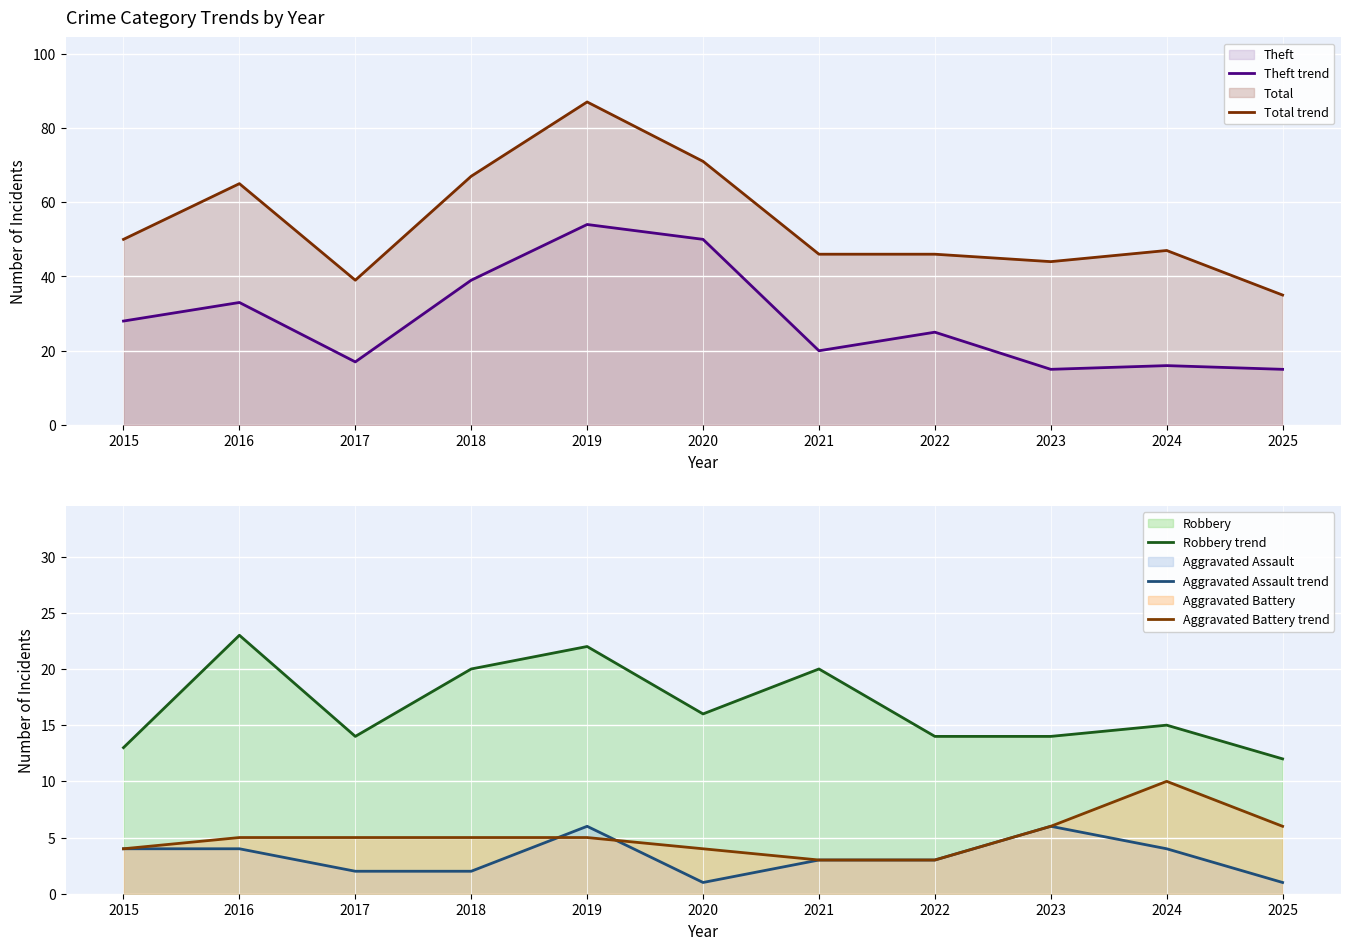

Reading left to right, list all the values displayed in this chart.

Theft trend: 28	33	17	39	54	50	20	25	15	16	15
Total trend: 50	65	39	67	87	71	46	46	44	47	35
Robbery trend: 13	23	14	20	22	16	20	14	14	15	12
Aggravated Assault trend: 4	4	2	2	6	1	3	3	6	4	1
Aggravated Battery trend: 4	5	5	5	5	4	3	3	6	10	6